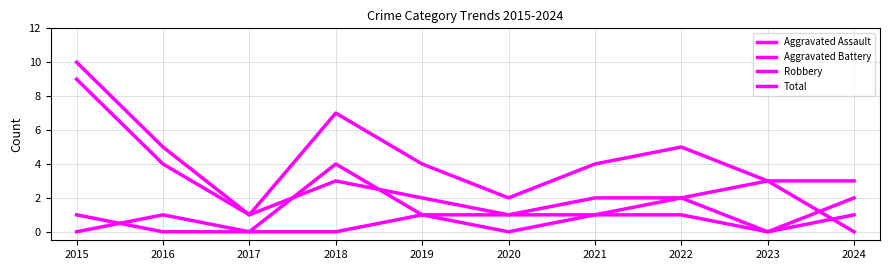

Which series has the largest range (max minus min)?

Robbery